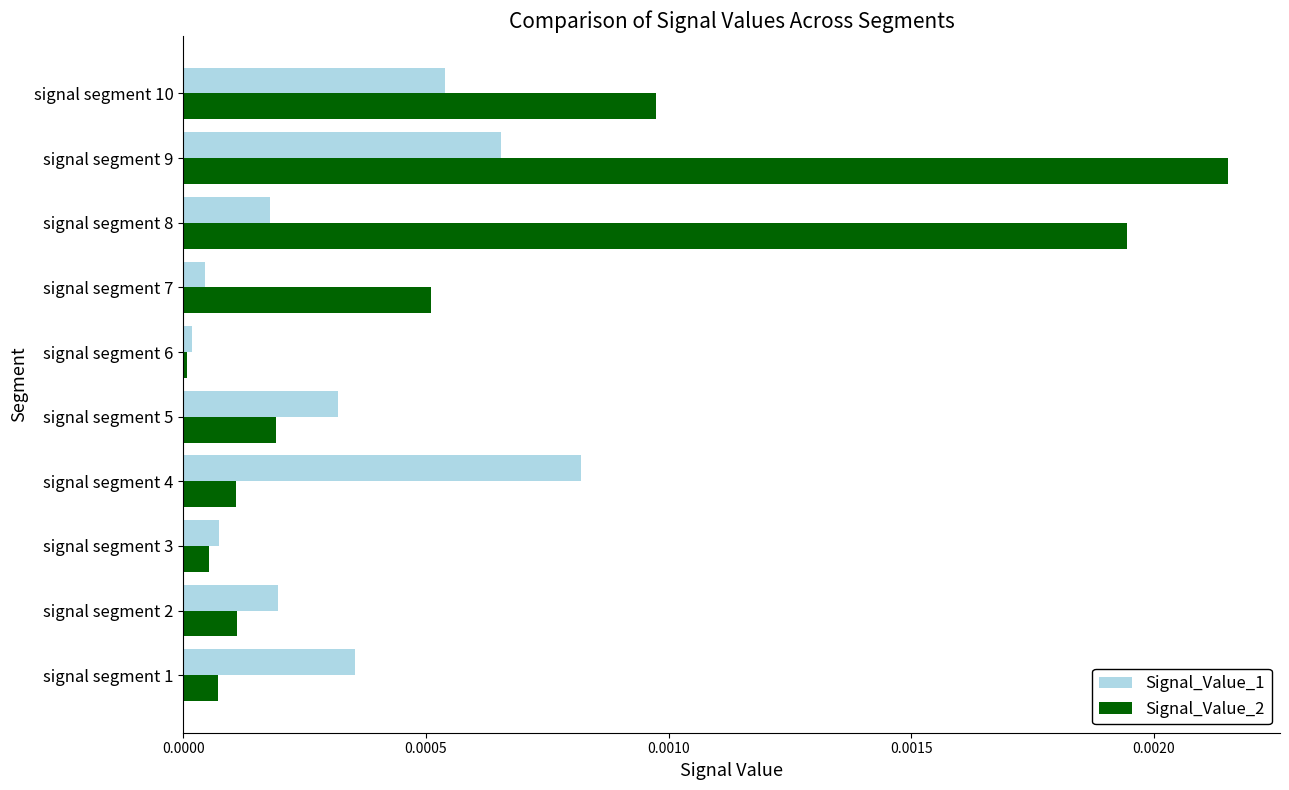

At which category is the sum across all series the highest?

signal segment 9